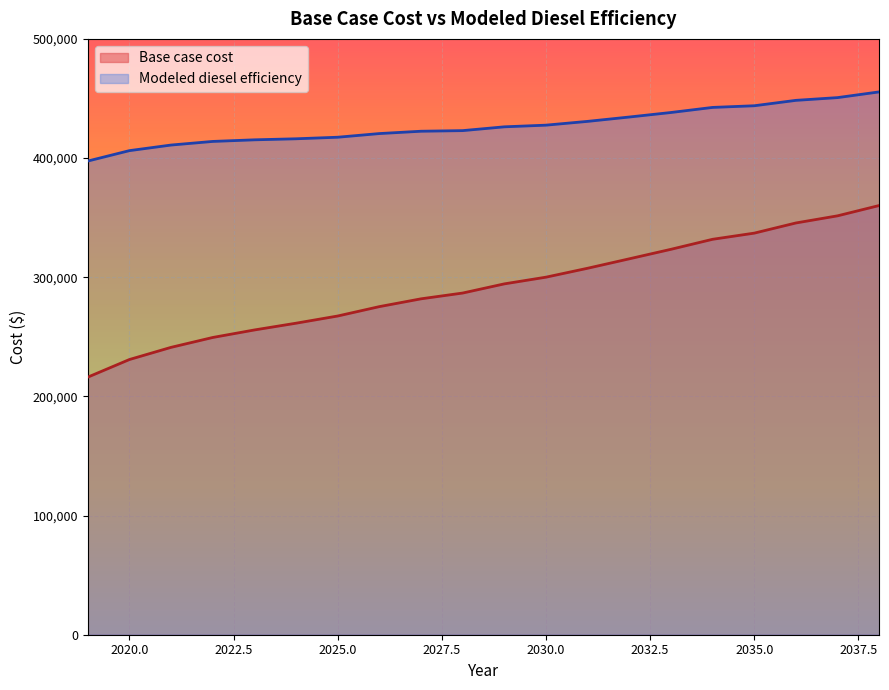

True or false: Modeled diesel efficiency has more than 0 interior local peaks.

False